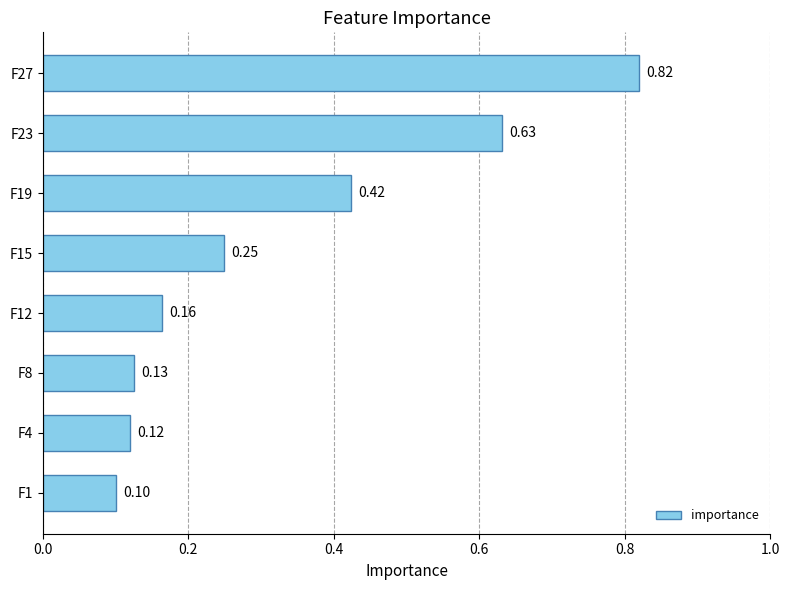

What is the difference between the second highest and minimum values?

0.5